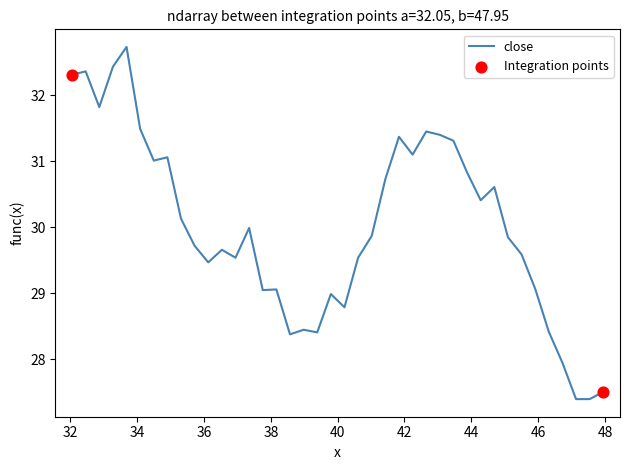

What is the maximum value shown in the chart?

32.7